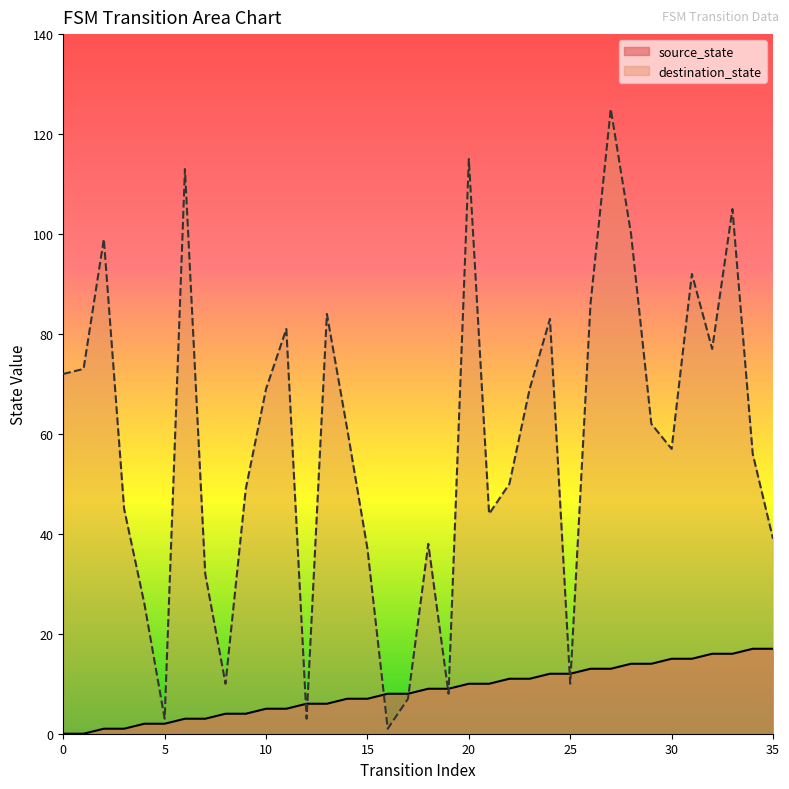

At which category is the sum across all series the highest?

27